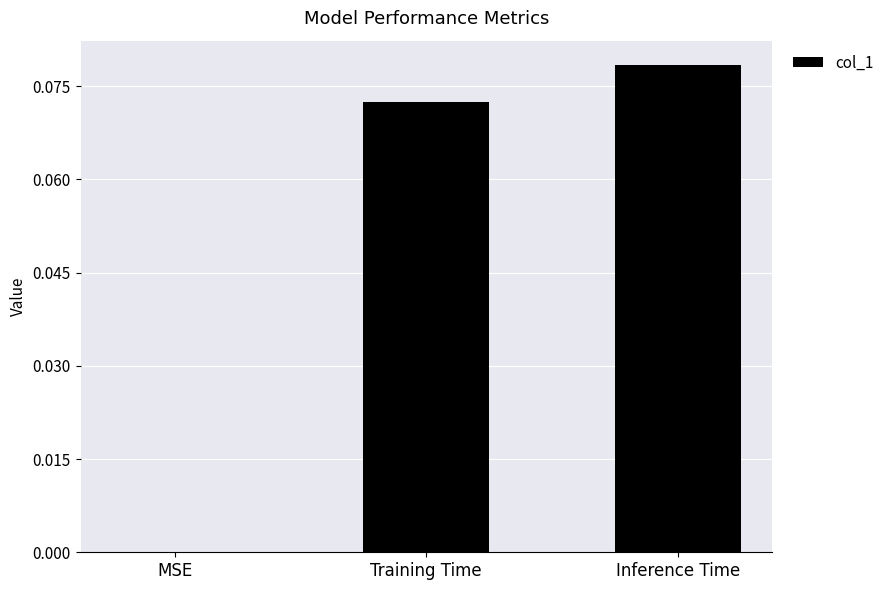

How many values exceed 0?

2